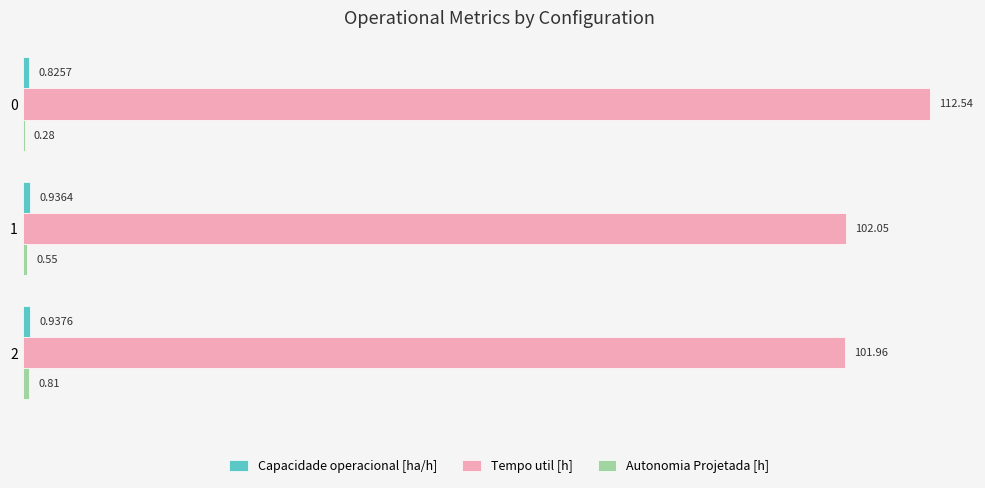

Between 0 and 2, which series saw the biggest shift?

Tempo util [h]